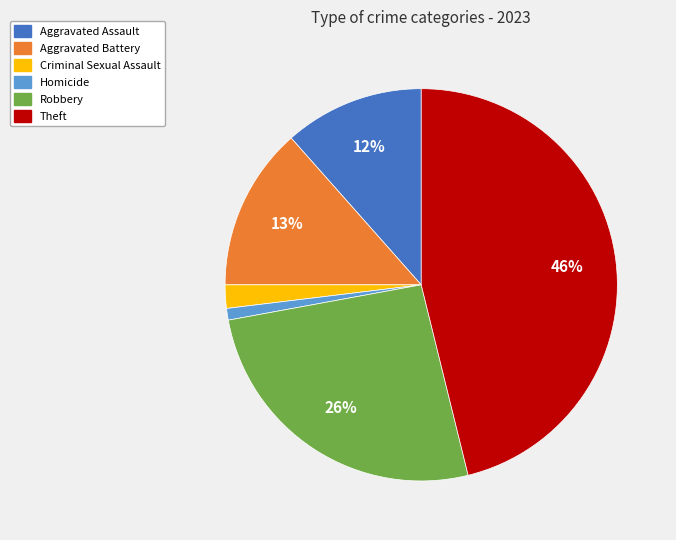

Does Aggravated Battery account for over 50% of the chart?

No